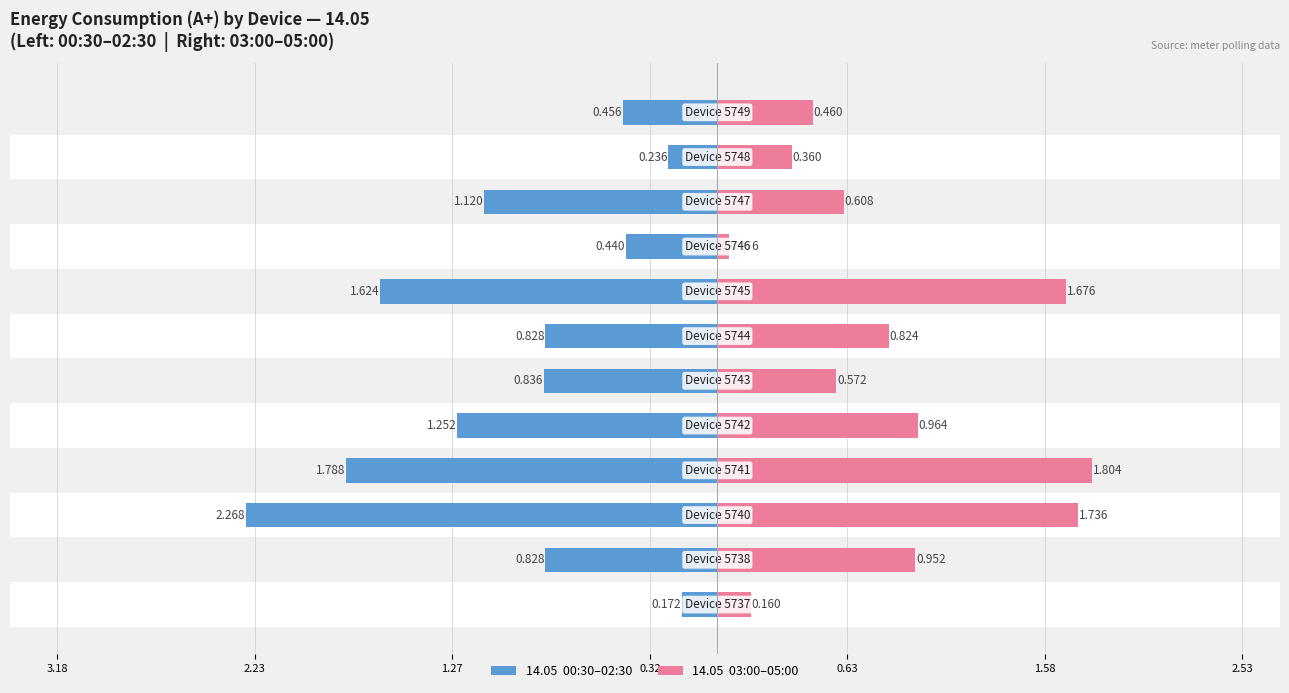

How many bars are there in each group?

2